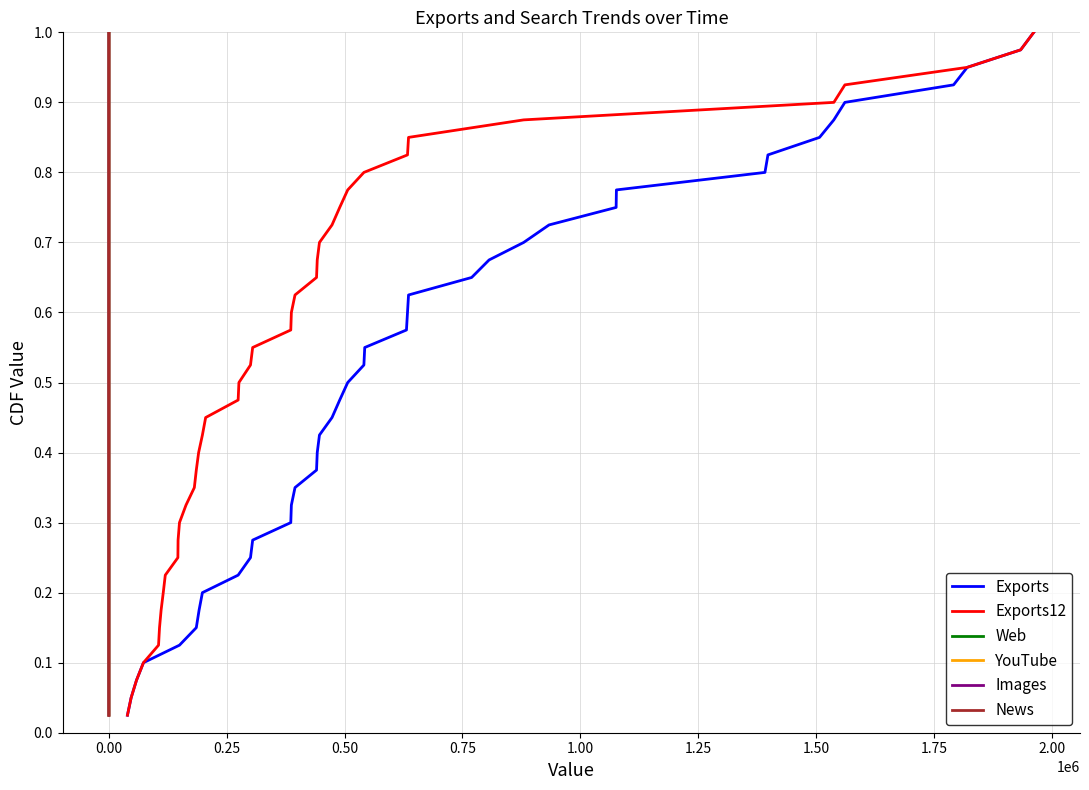

How many series are shown in this chart?

6